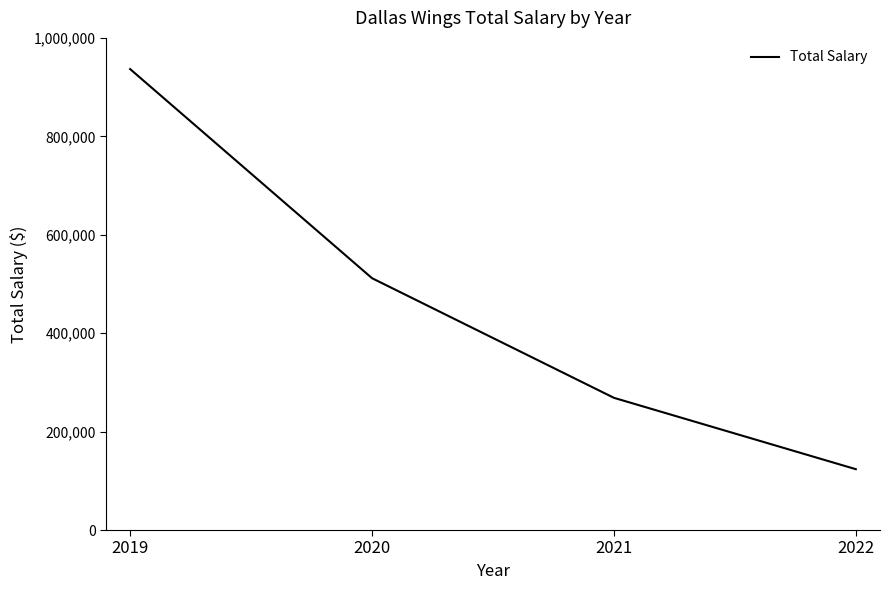

Rank the categories by value from highest to lowest.

2019, 2020, 2021, 2022